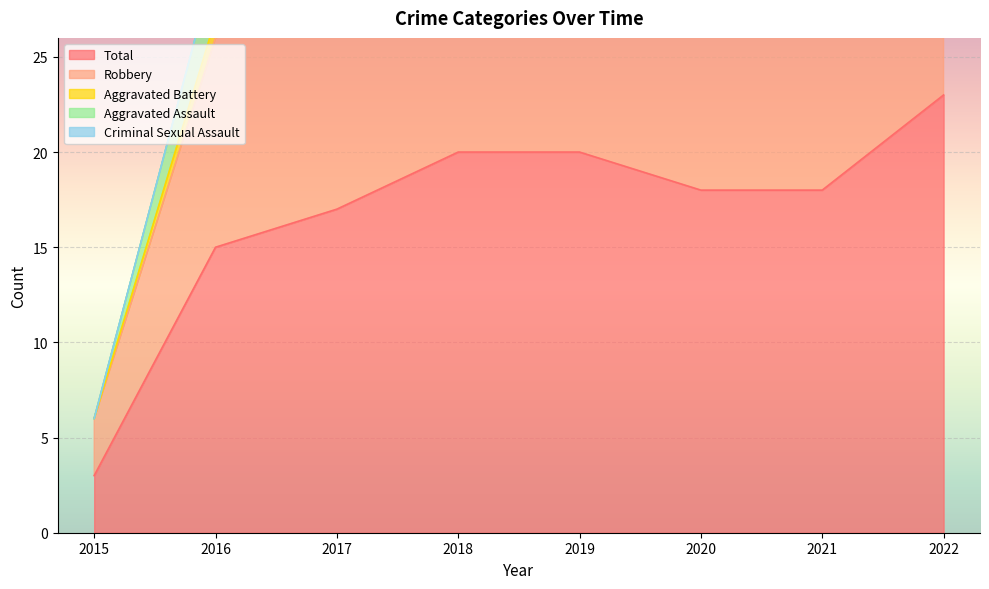

What is the spread (max minus min) of values at 2021?

18